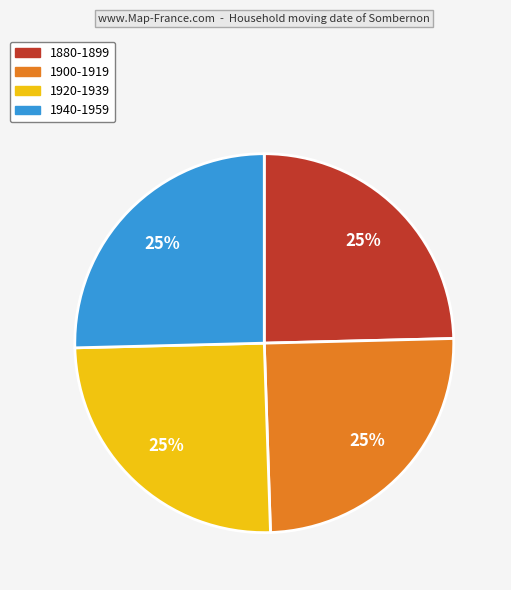

Does 1920-1939 represent more than half of the total?

No